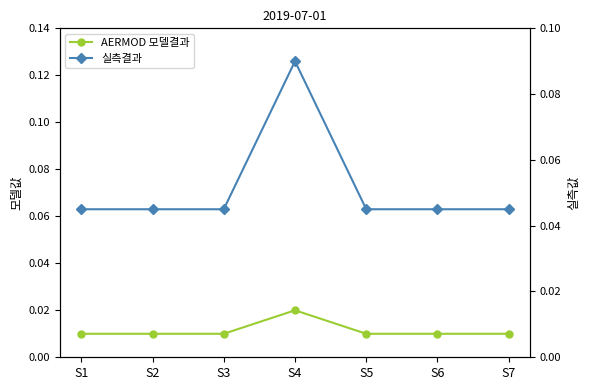

Rank the series by their average value, from lowest to highest.

AERMOD 모델결과, 실측결과